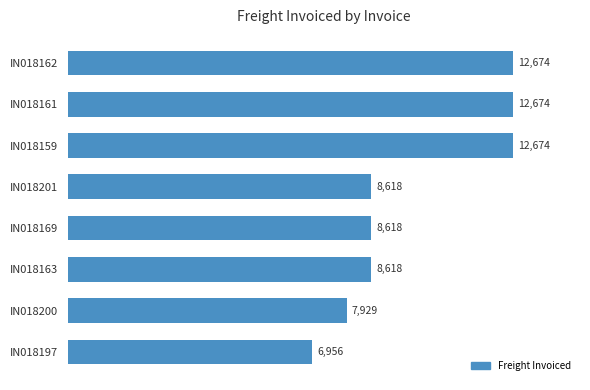

At which category does the chart reach its minimum across all series?

IN018197